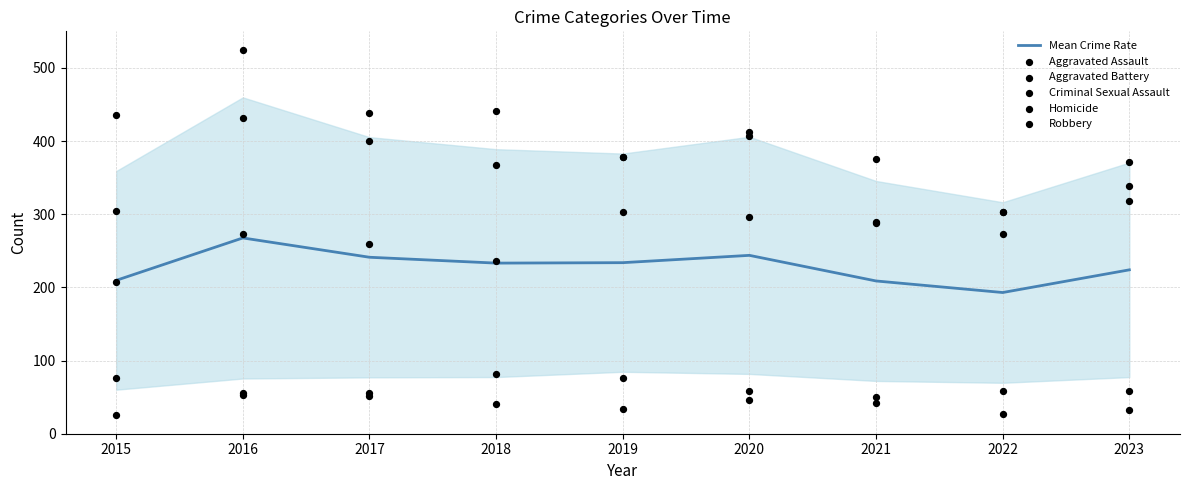

Which series reaches the minimum Y coordinate?

Homicide